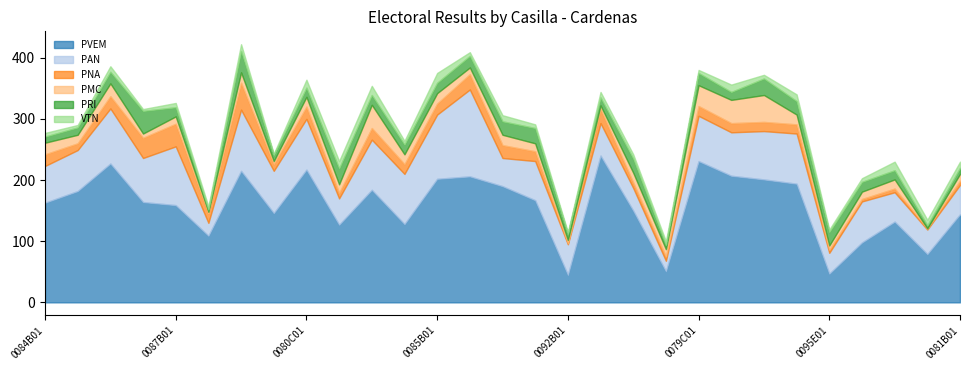

Between 0084C01 and 0085C01, which series saw the biggest shift?

PVEM